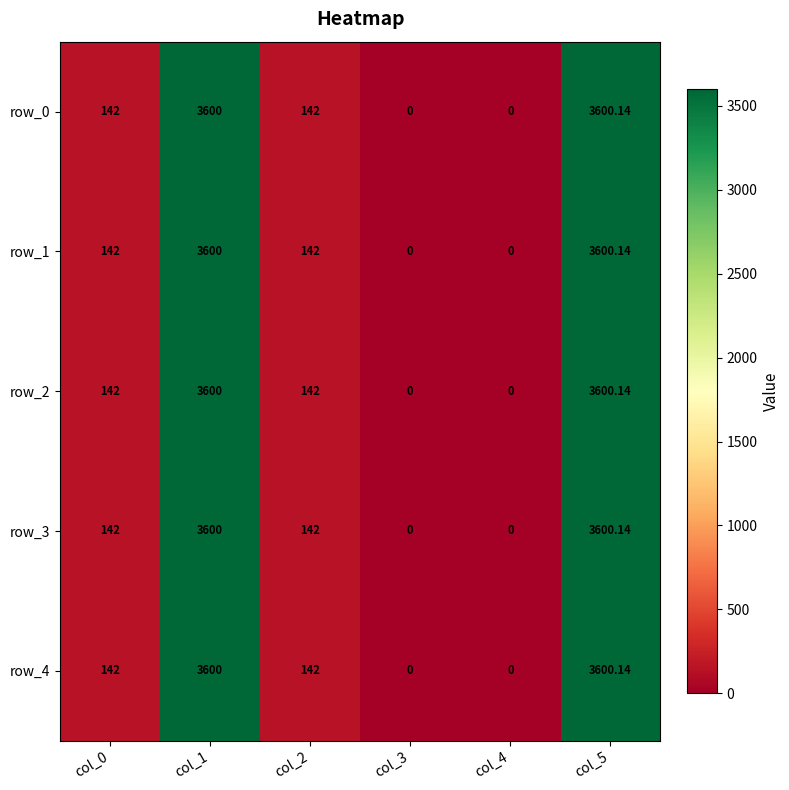

What is the approximate value of row_1 at col_5?

3600.1